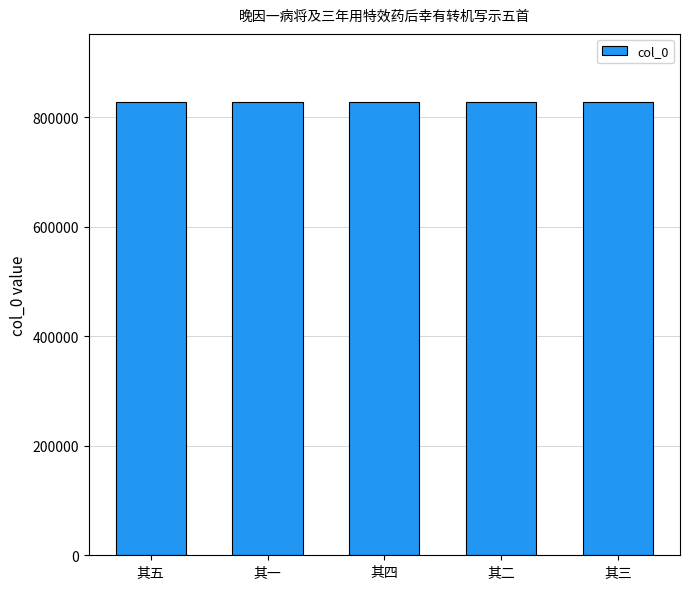

What position from the right is 其一?

4